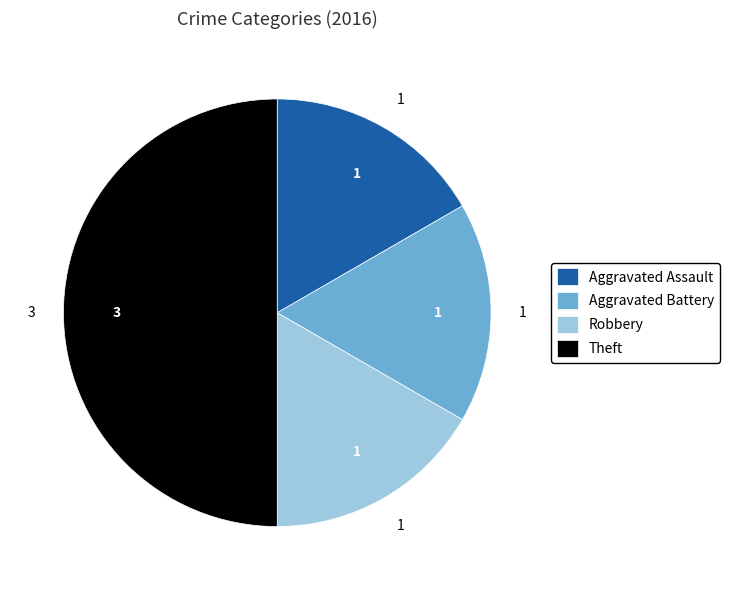

Do Theft and Robbery together represent more than half of the pie?

Yes